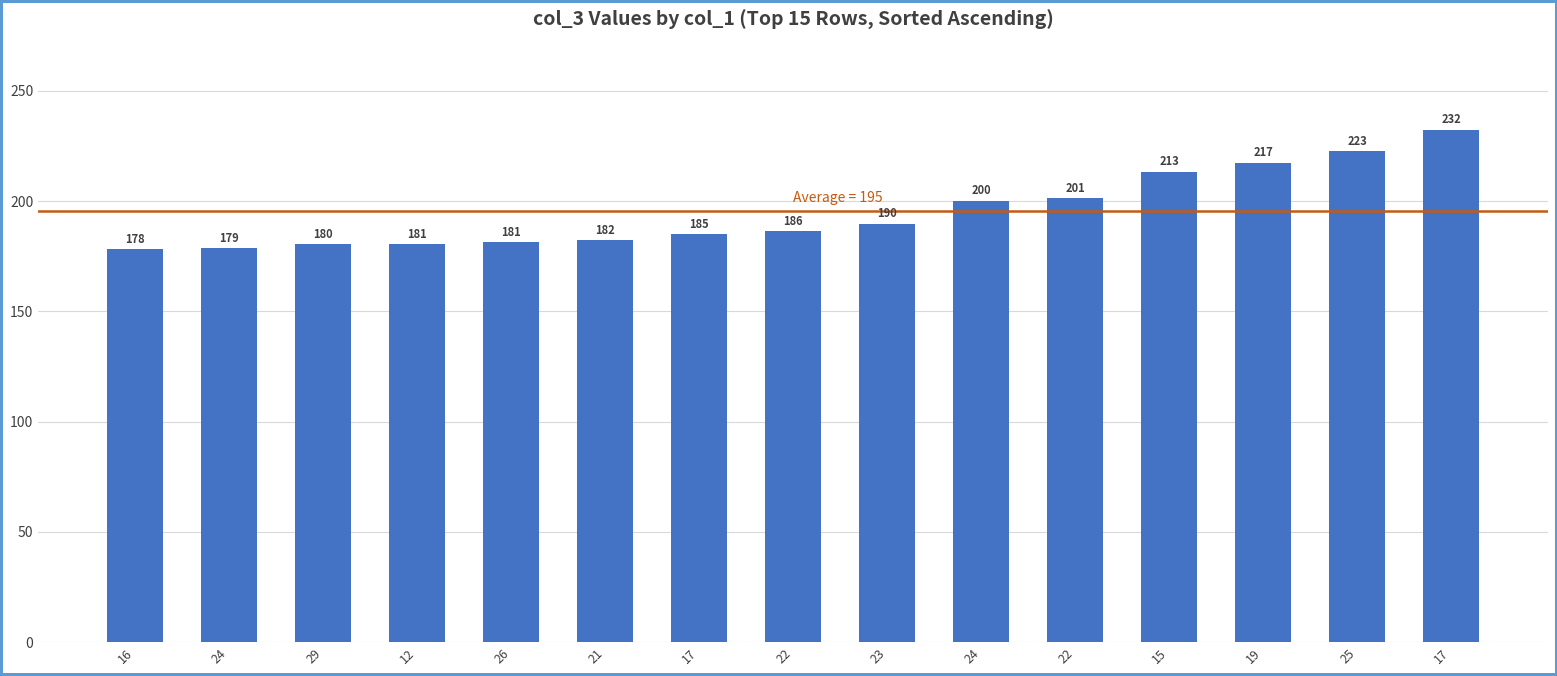

What is the average value?

195.3